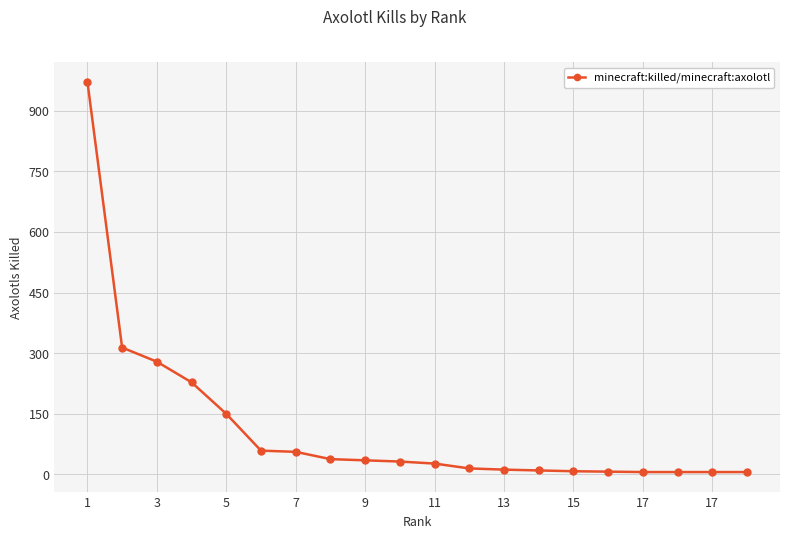

What is the value of the 12th point from the left?

15